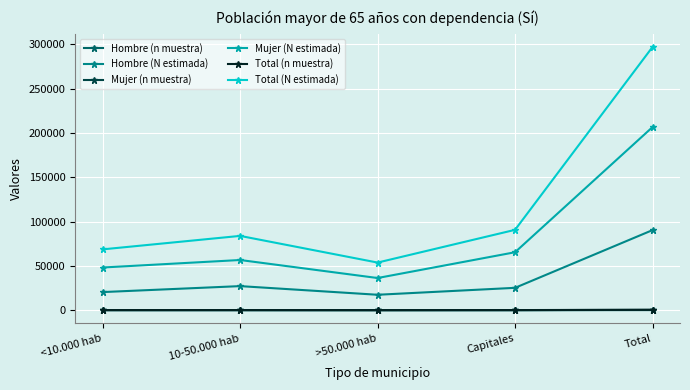

The Total (N estimada) series shows 296947 at Total. True or false?

True